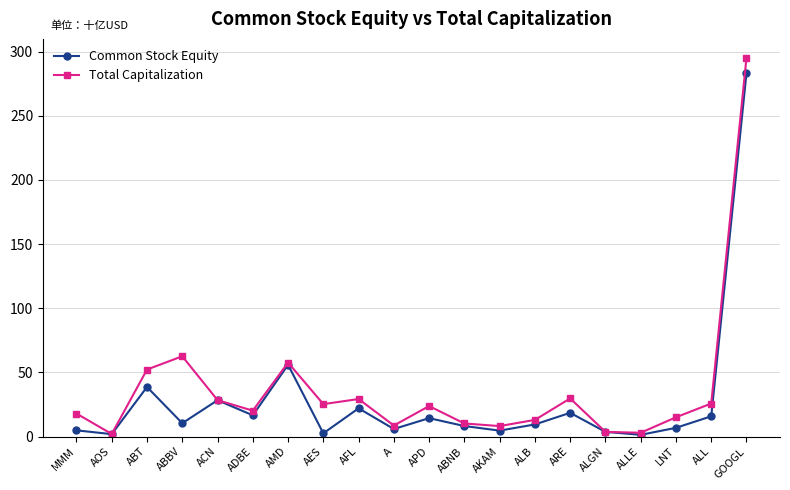

Which series has the largest range (max minus min)?

Total Capitalization